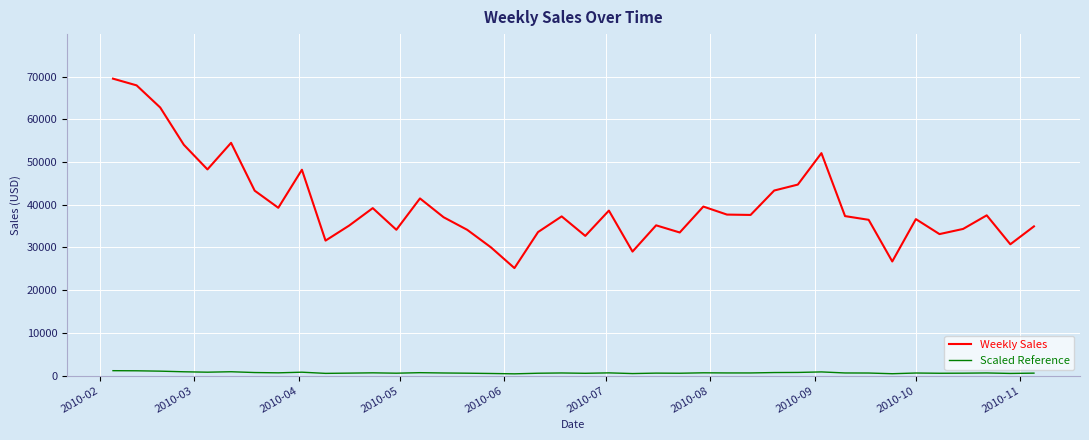

Which series has the largest total across all categories?

Weekly Sales